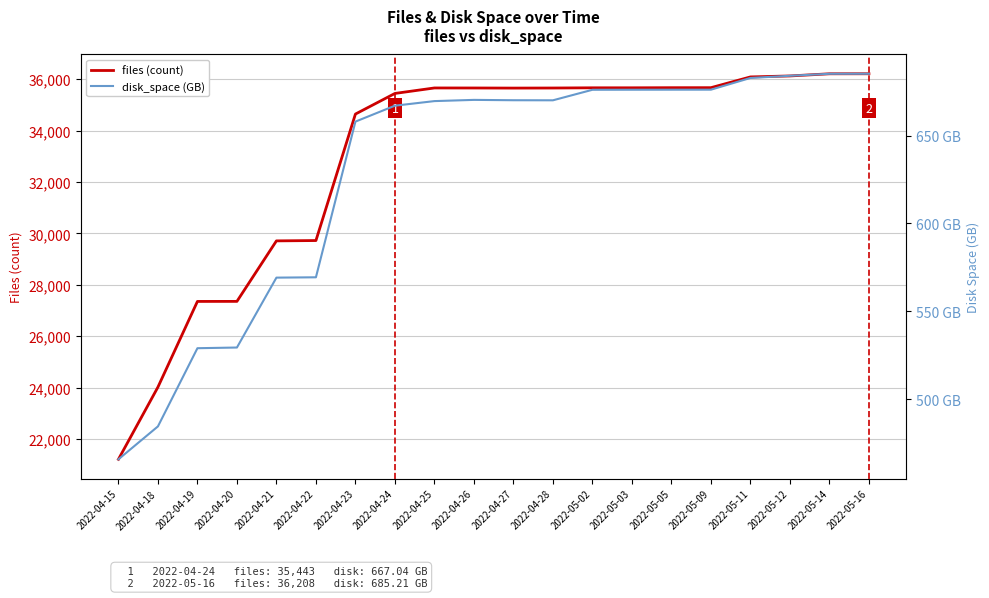

How many values in the files (count) series are below 35655?

10